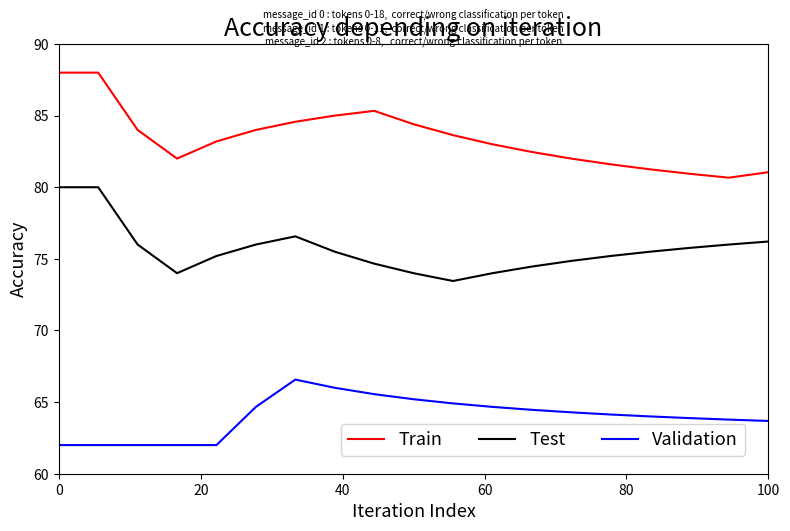

What are all the series names shown in the legend?

Train, Test, Validation